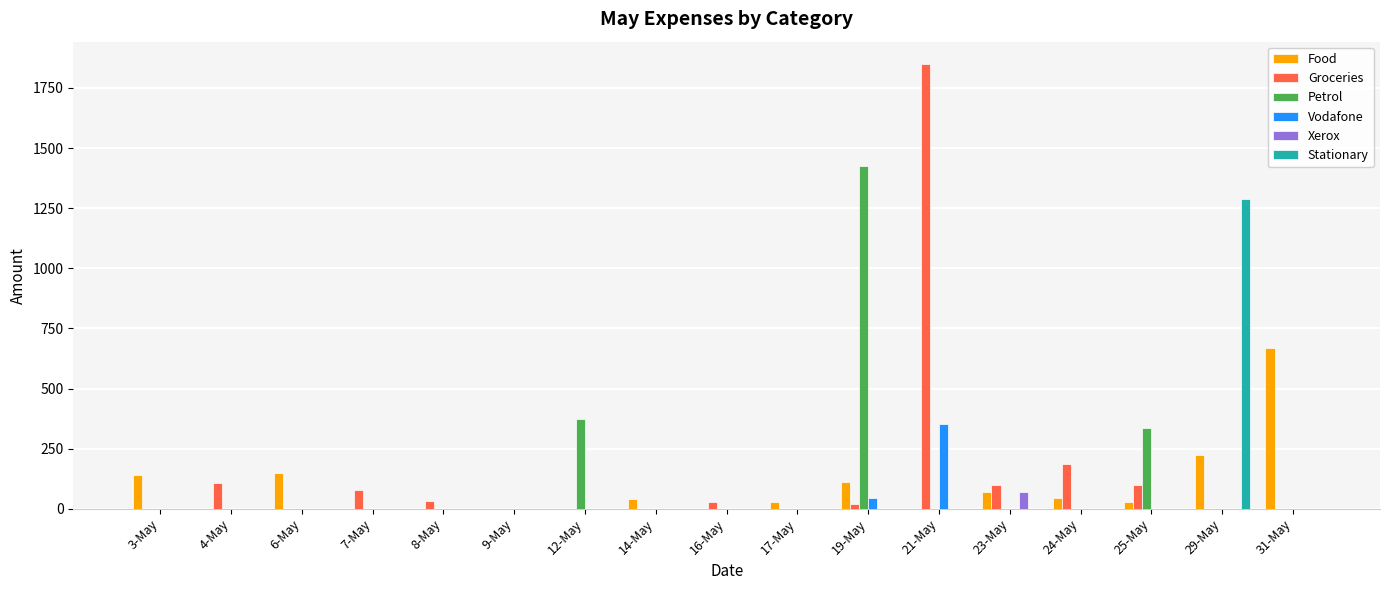

At which category does the chart reach its peak across all series?

21-May